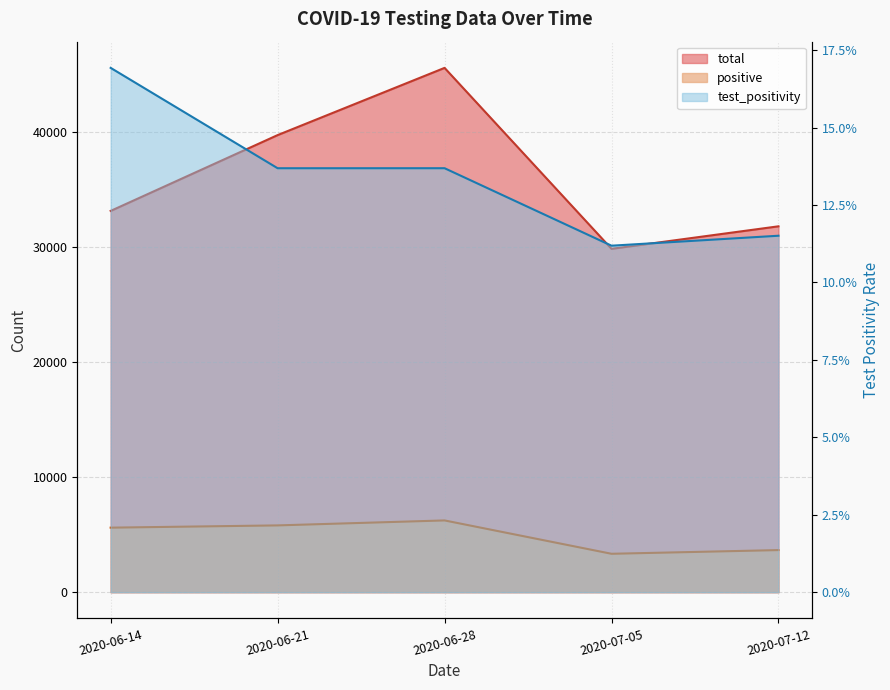

Reading right to left, transcribe all the data shown in this chart.

total: 31786.0	29830.0	45550.0	39710.0	33124.0
positive: 3658.0	3337.0	6235.0	5803.0	5607.0
test_positivity: 0.1	0.1	0.1	0.1	0.2